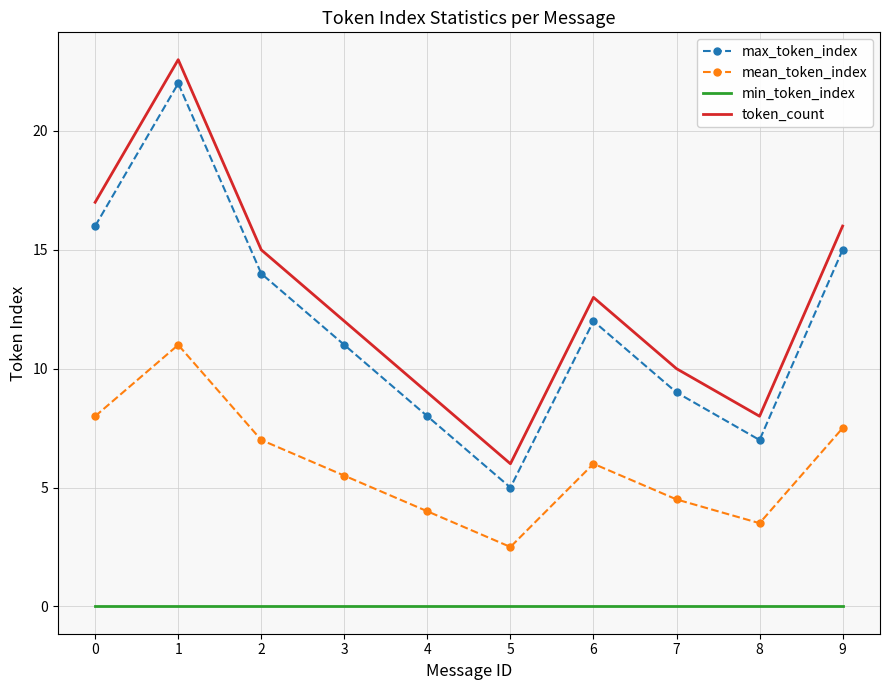

What is the total value across all series at 6?

31.0